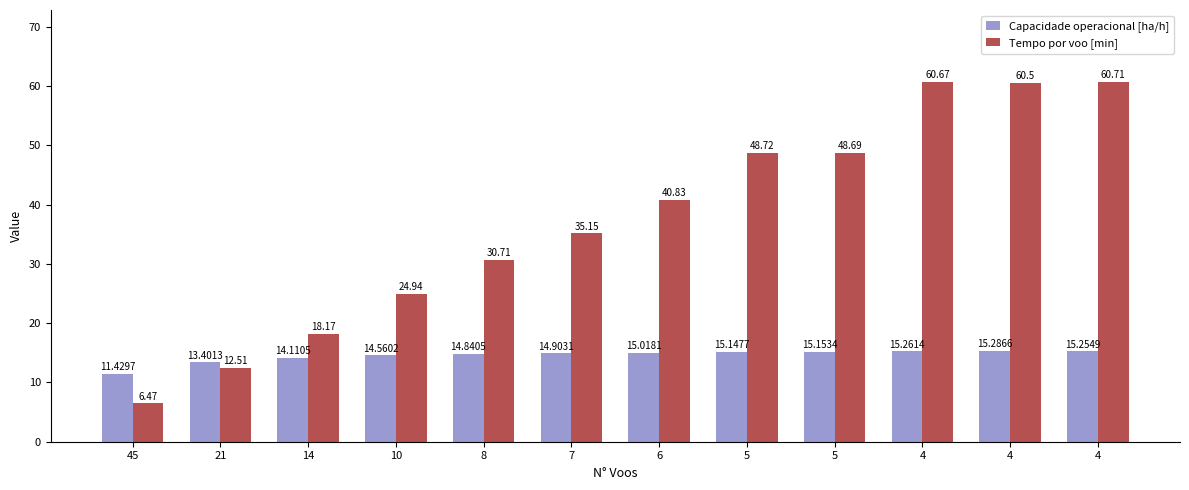

What are all the series names shown in the legend?

Capacidade operacional [ha/h], Tempo por voo [min]